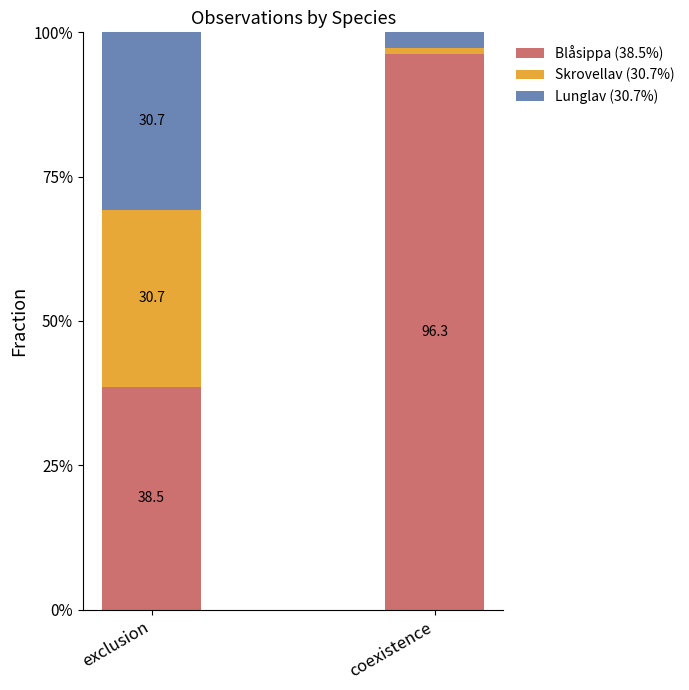

List the labels in order of Blåsippa (38.5%) value, smallest first.

exclusion, coexistence